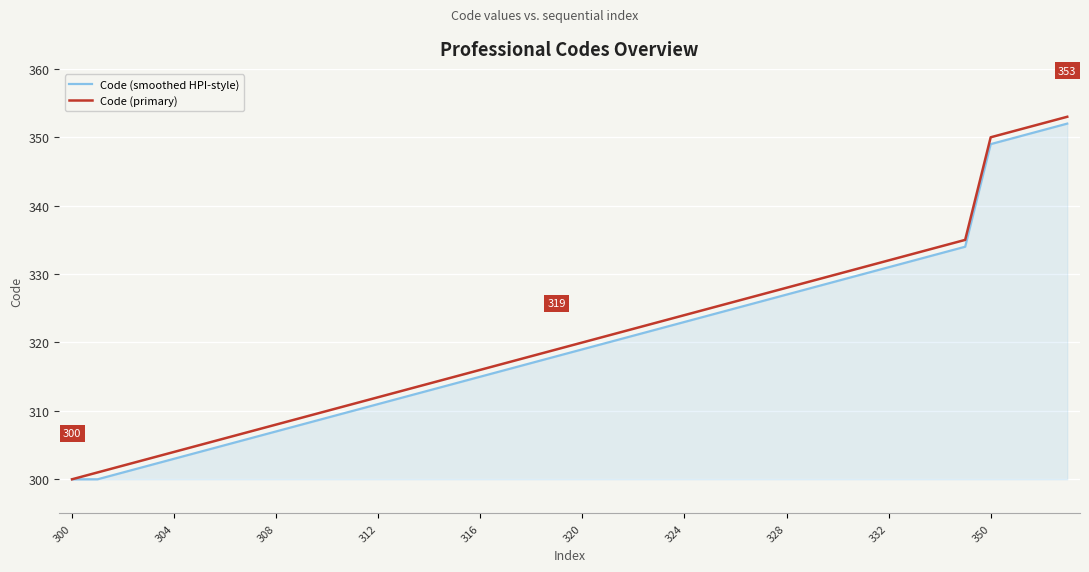

What is the greatest value displayed?

353